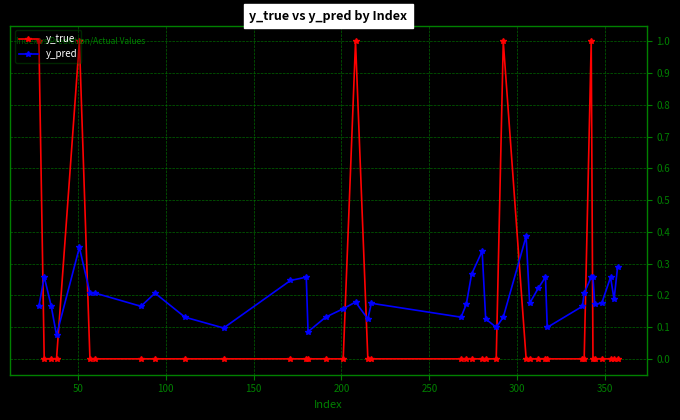

What is the value of the y_true point at the 1st from the left?

1.0